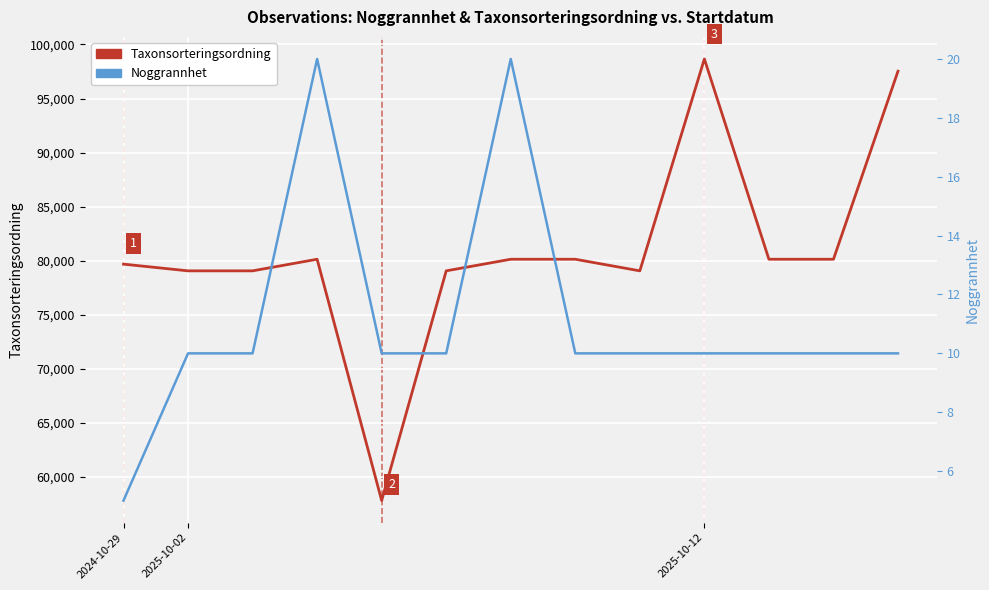

At which category does Taxonsorteringsordning reach its first local peak?

3